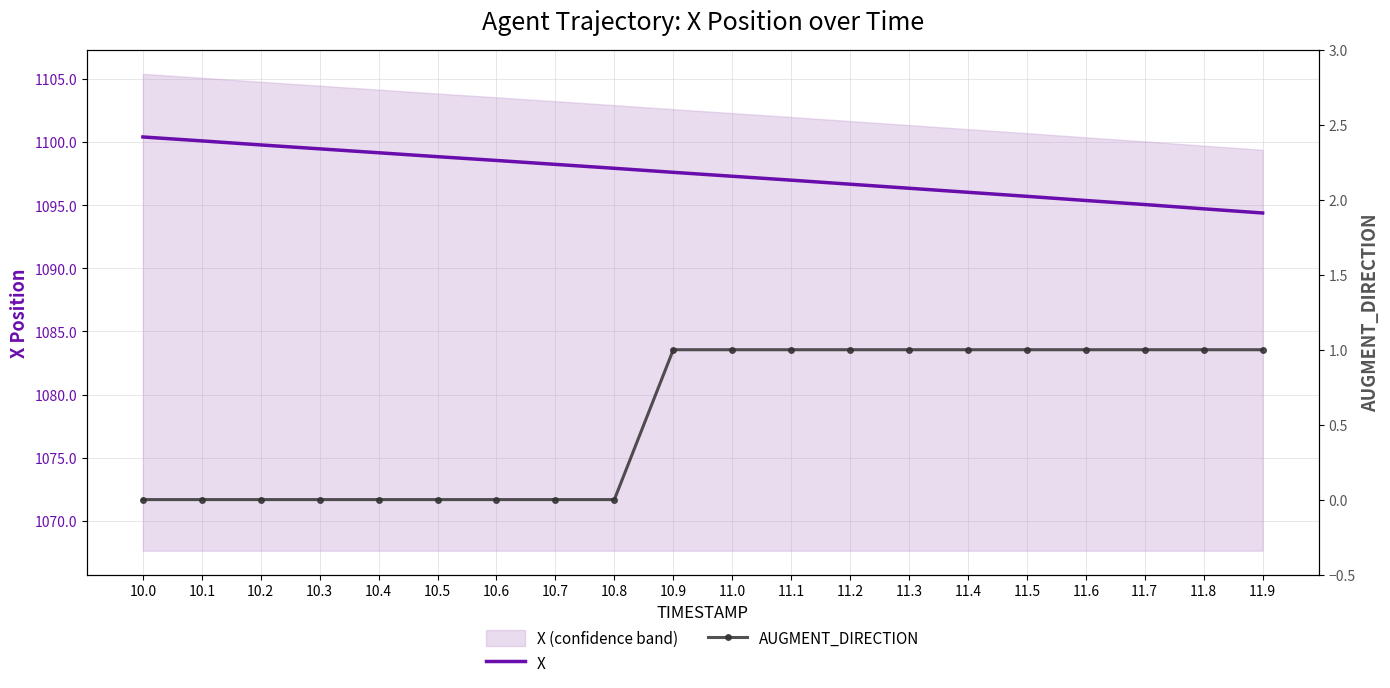

Which series has the largest total across all categories?

X